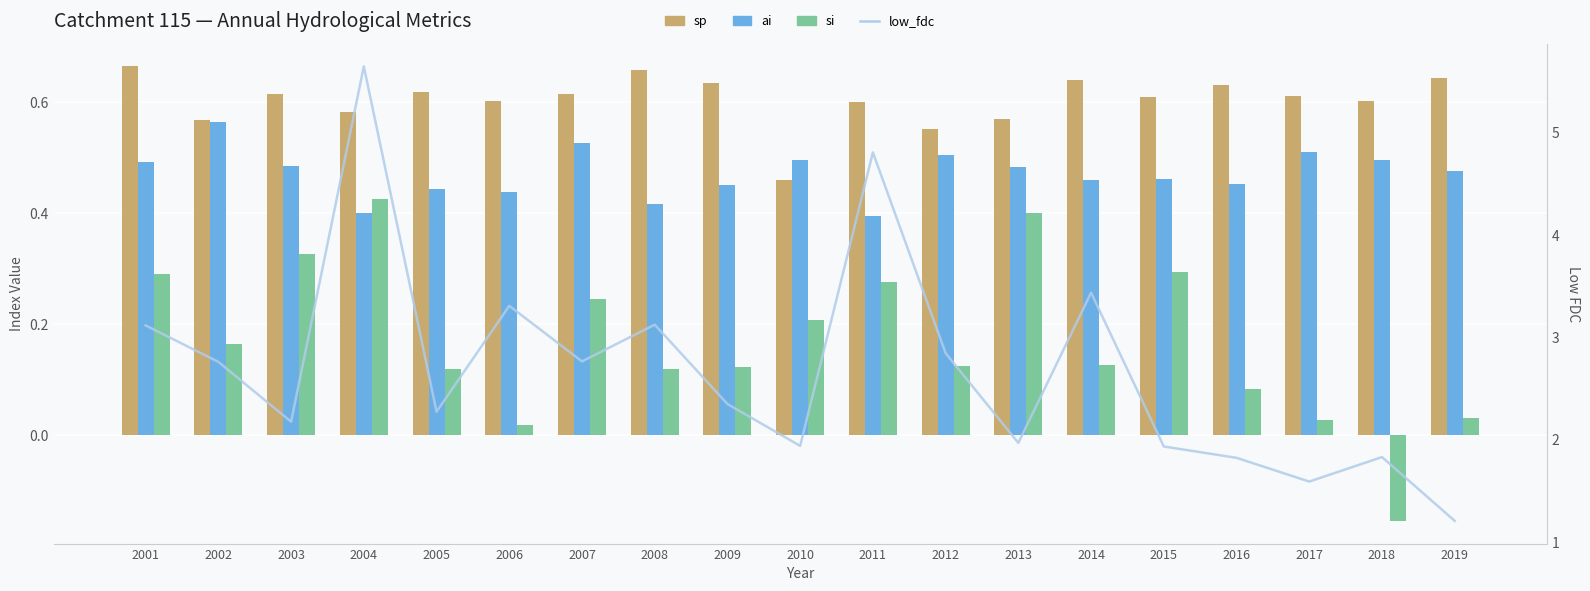

At which category is the sum across all series the highest?

2004